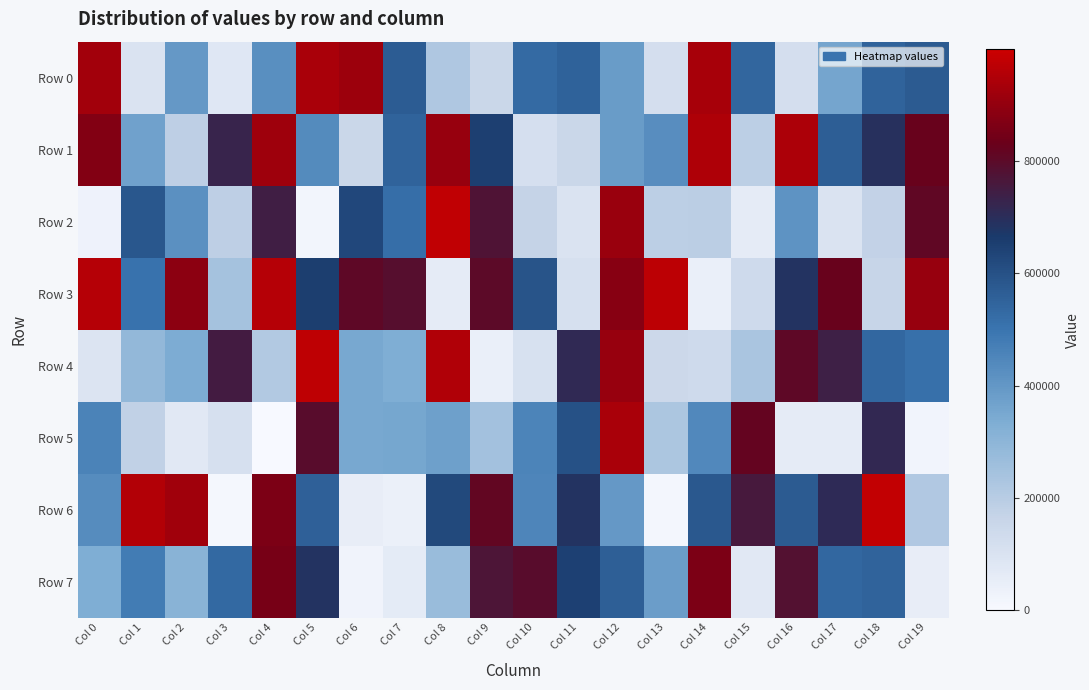

How many categories are shown in the chart?

20